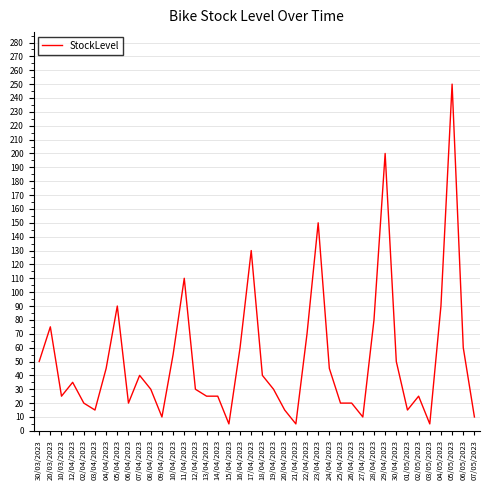

What is the value of the 8th point from the left?

90